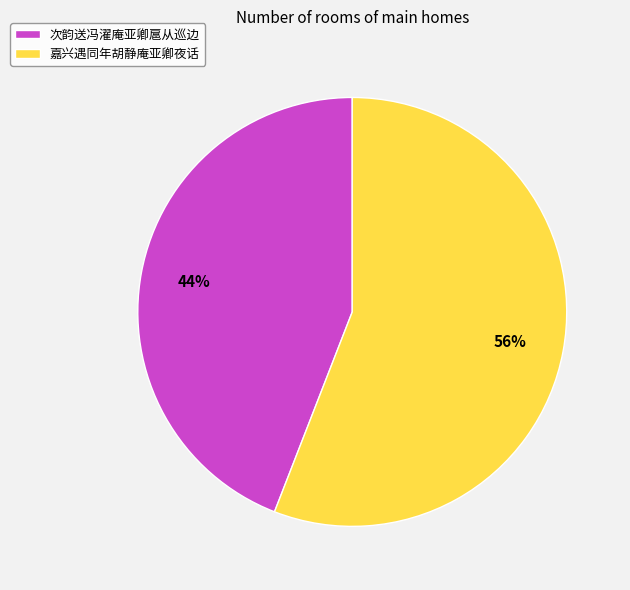

To the nearest percent, what percentage of the pie is 次韵送冯濯庵亚卿扈从巡边?

44%